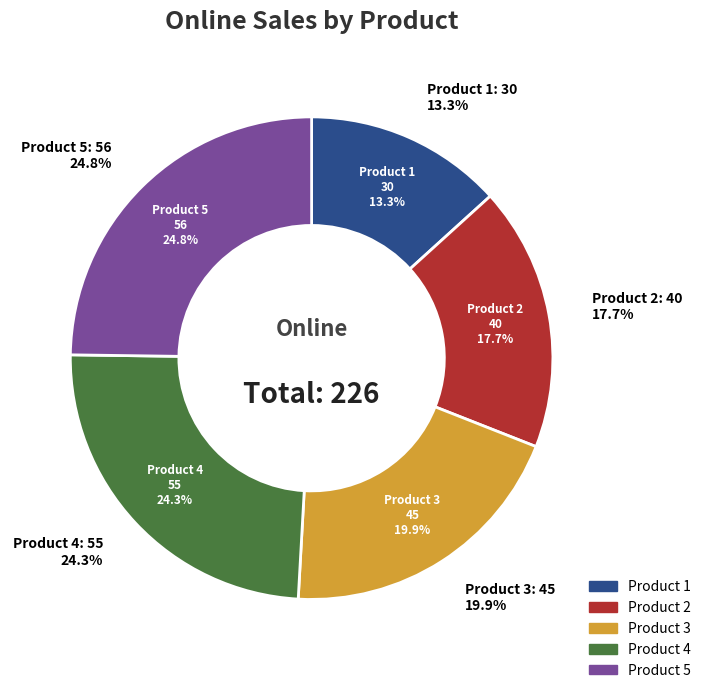

To the nearest percent, what is the difference between the largest and smallest slice percentages?

12%